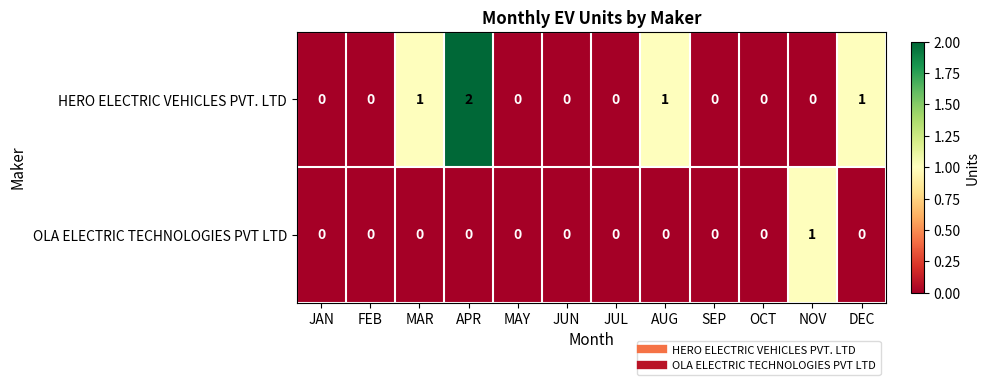

List the series in order of their overall mean, lowest first.

OLA ELECTRIC TECHNOLOGIES PVT LTD, HERO ELECTRIC VEHICLES PVT. LTD